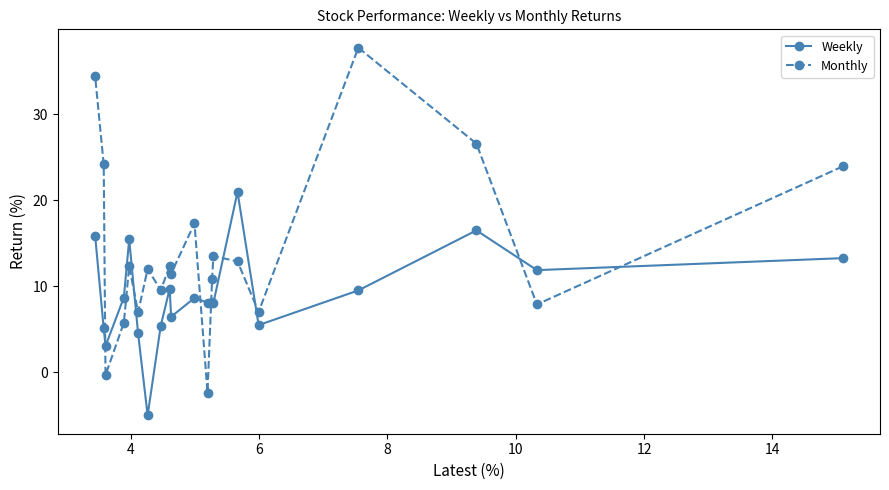

Which series has the widest spread of values?

Monthly